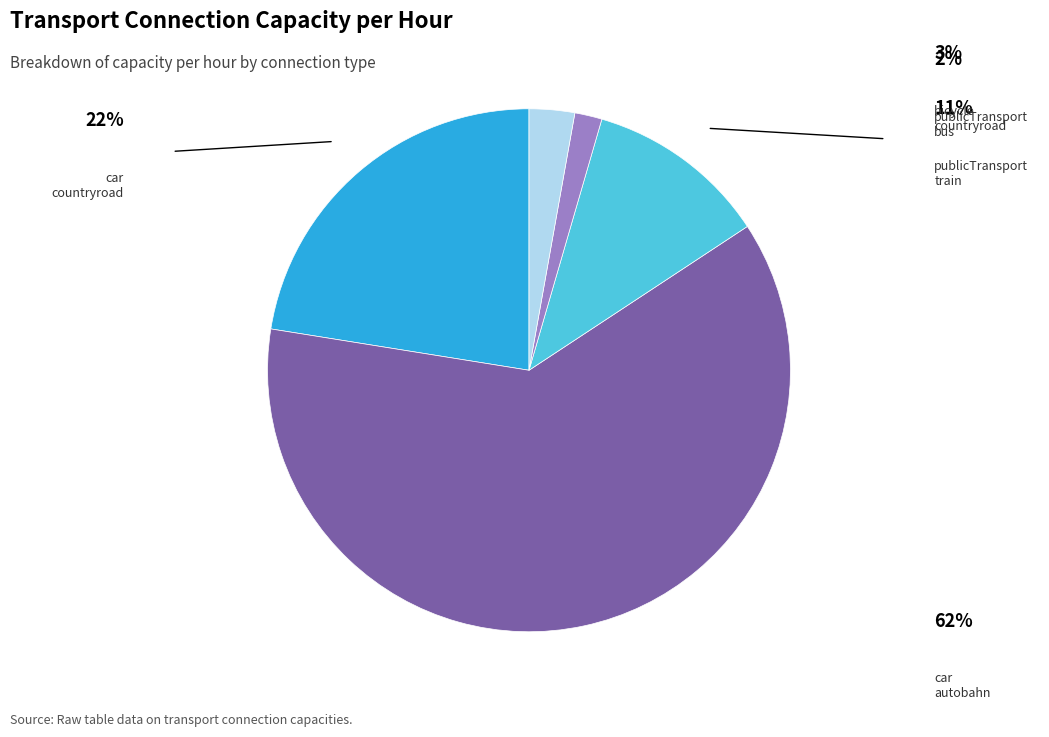

Is there any slice that represents more than half of the pie?

Yes